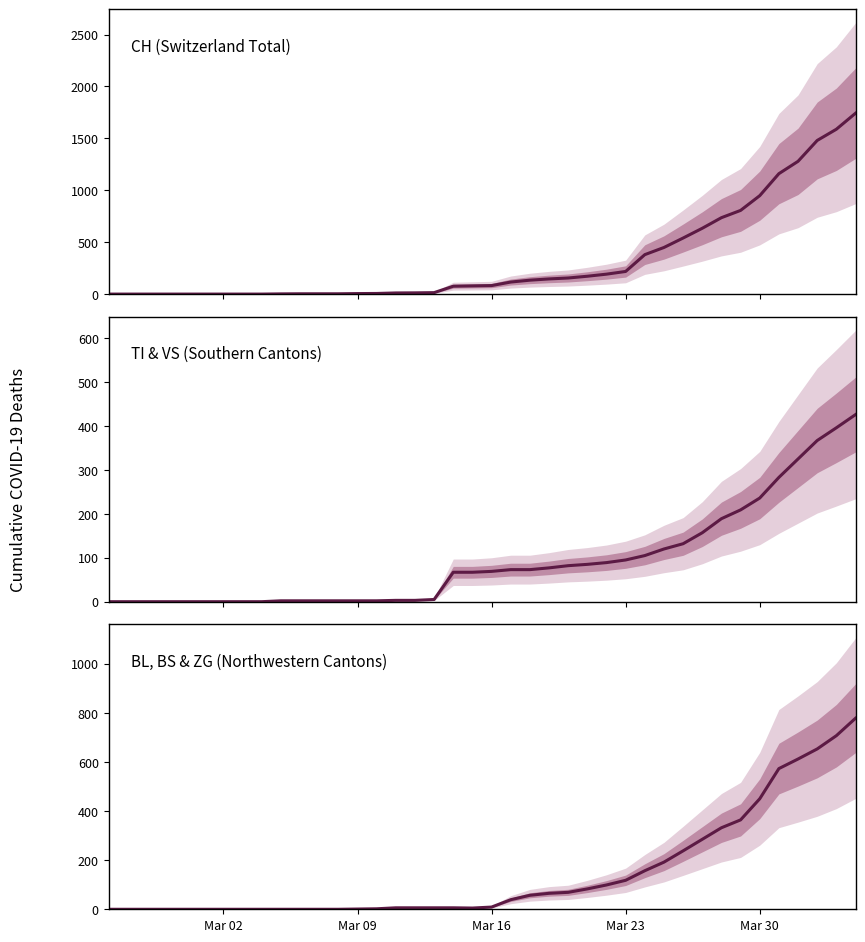

True or false: BL, BS & ZG has more than 1 points higher than both neighbors.

False